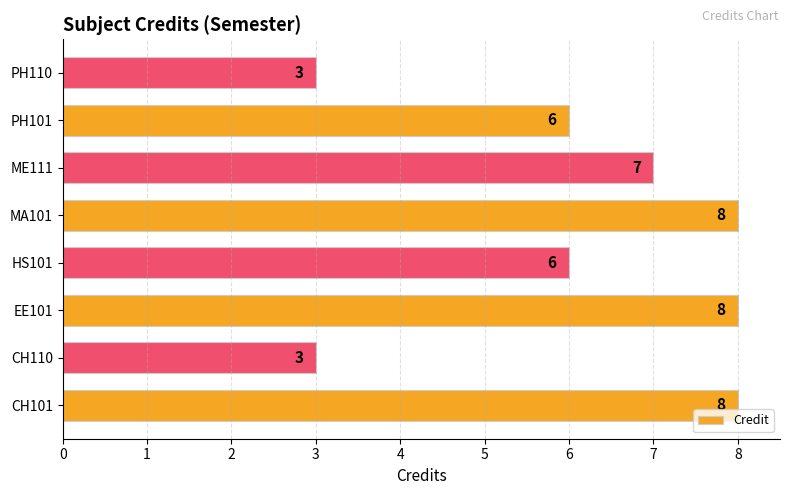

Reading bottom to top, extract all data points from this chart.

CH101=8	CH110=3	EE101=8	HS101=6	MA101=8	ME111=7	PH101=6	PH110=3